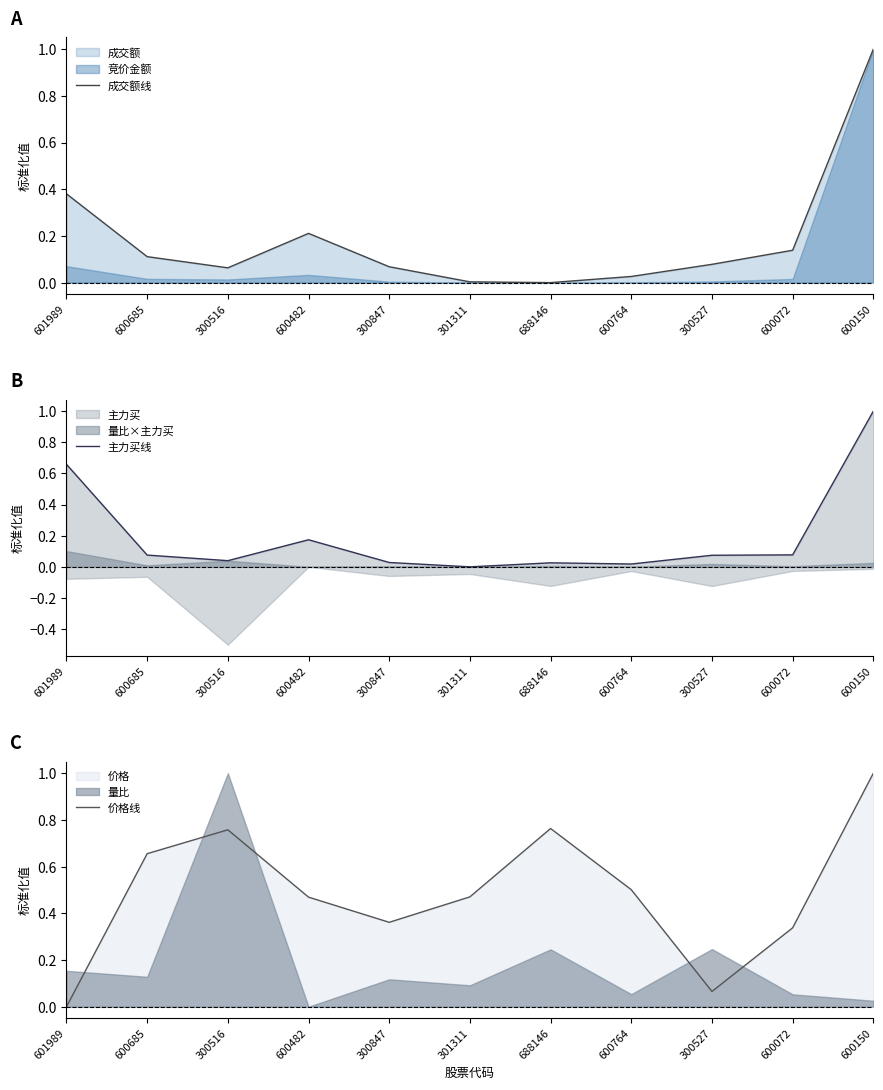

Rank the categories by 主力买线 value from highest to lowest.

600150, 601989, 600482, 600072, 600685, 300527, 300516, 300847, 688146, 600764, 301311